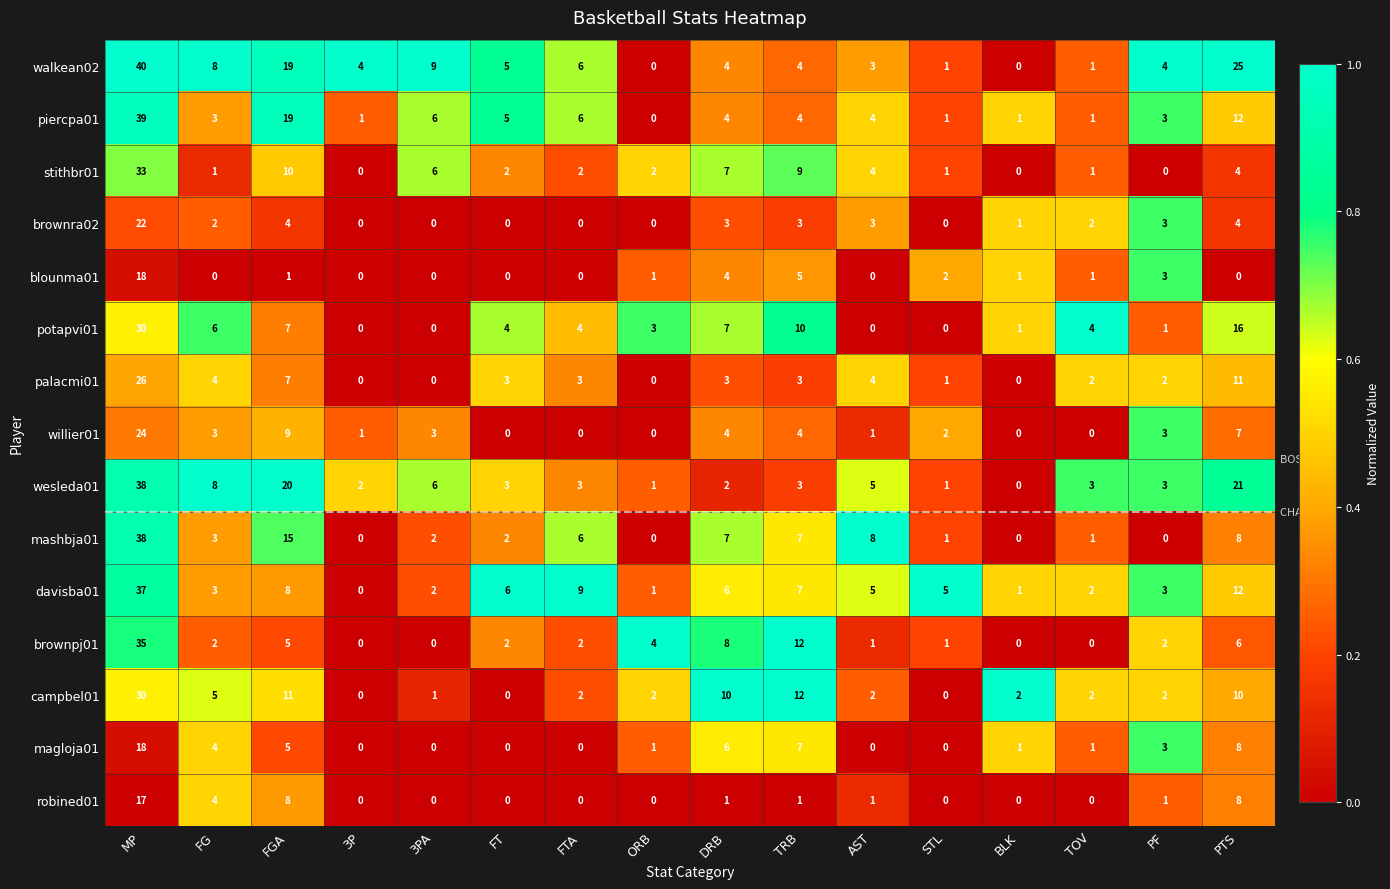

At which label does robined01 first exceed 1?

MP